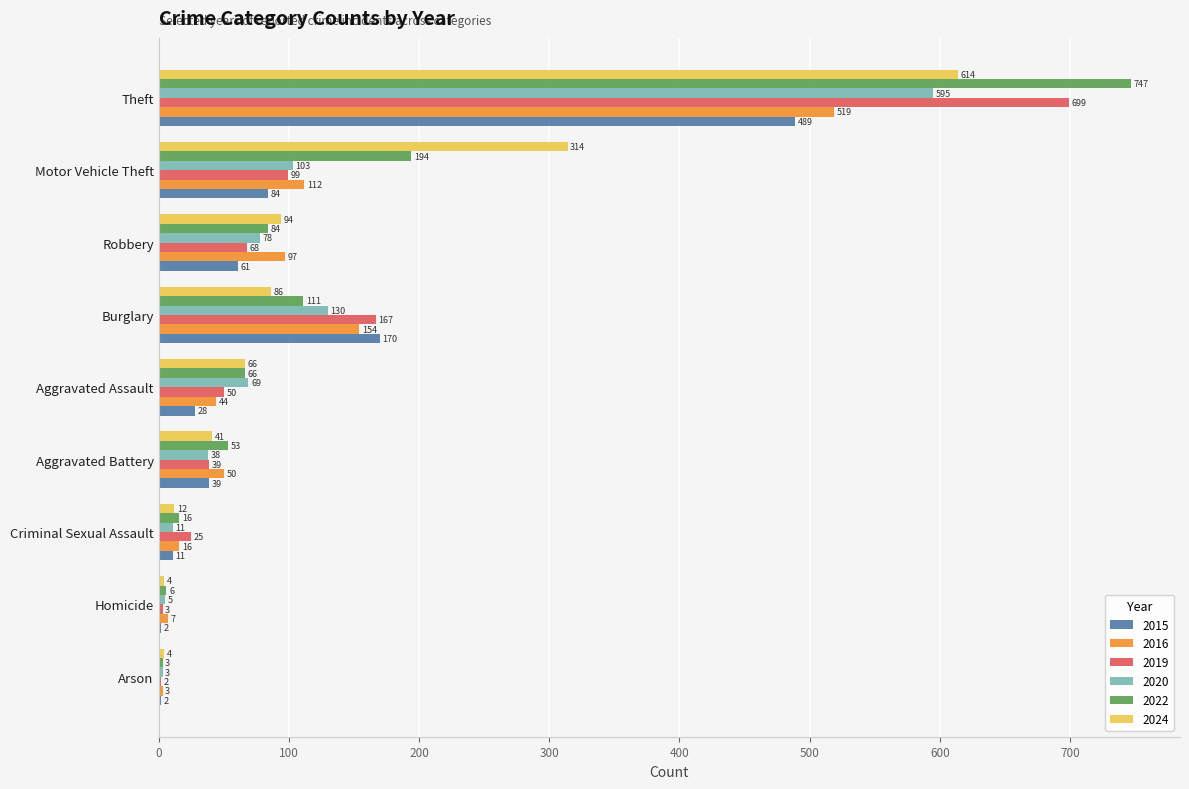

What is the sum of all 2024 values?

1235